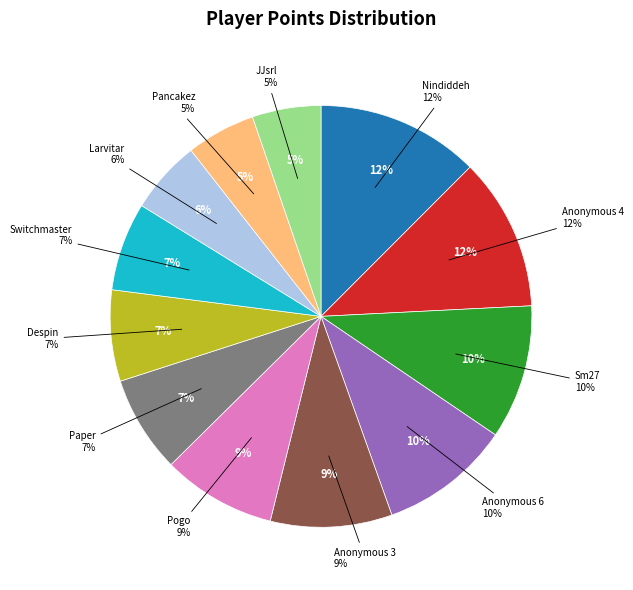

What percentage is the Sm27 slice, to the nearest percent?

10%